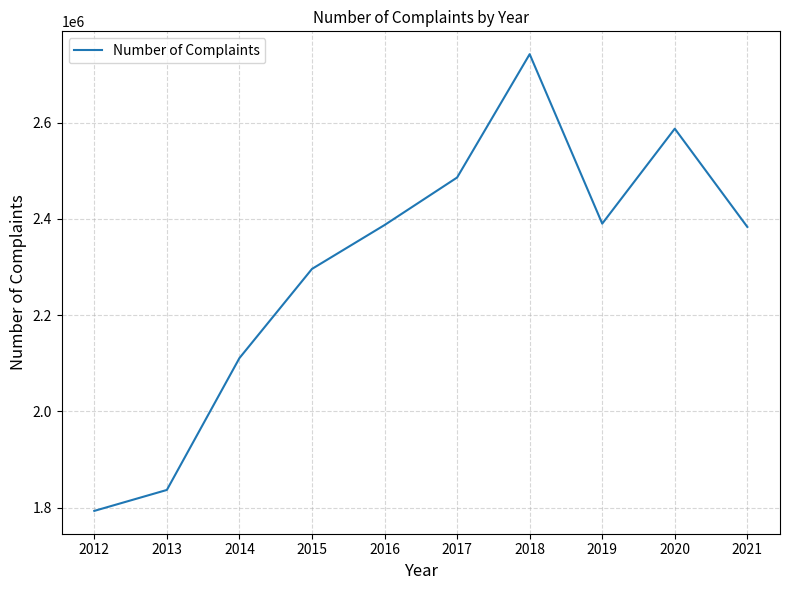

What is the smallest value displayed?

1793571